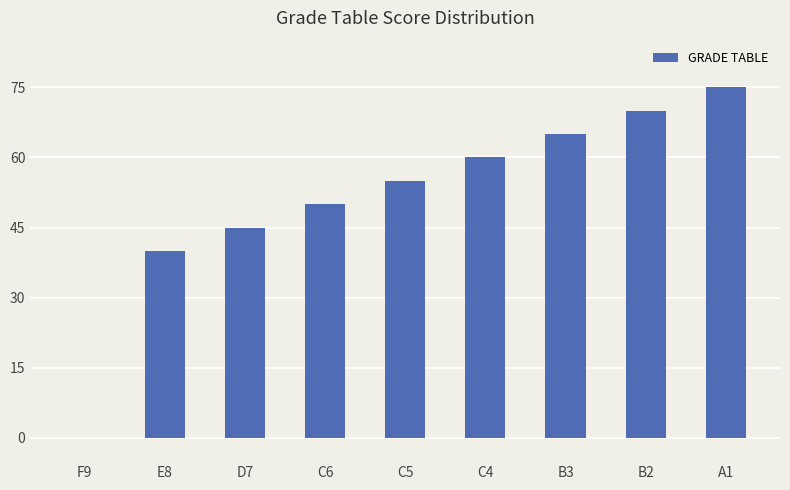

How many values are above zero?

8